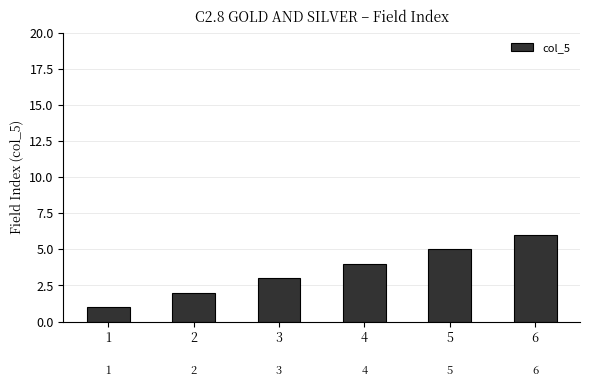

How many categories are shown in the chart?

6